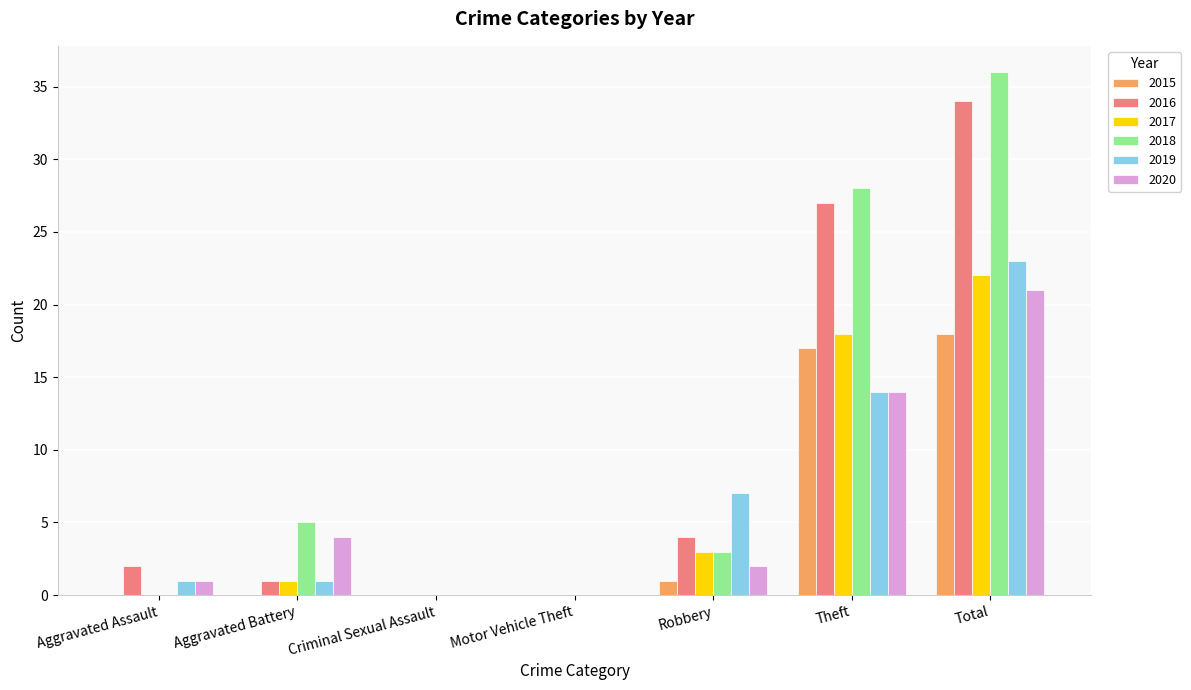

How many categories are shown in the chart?

7